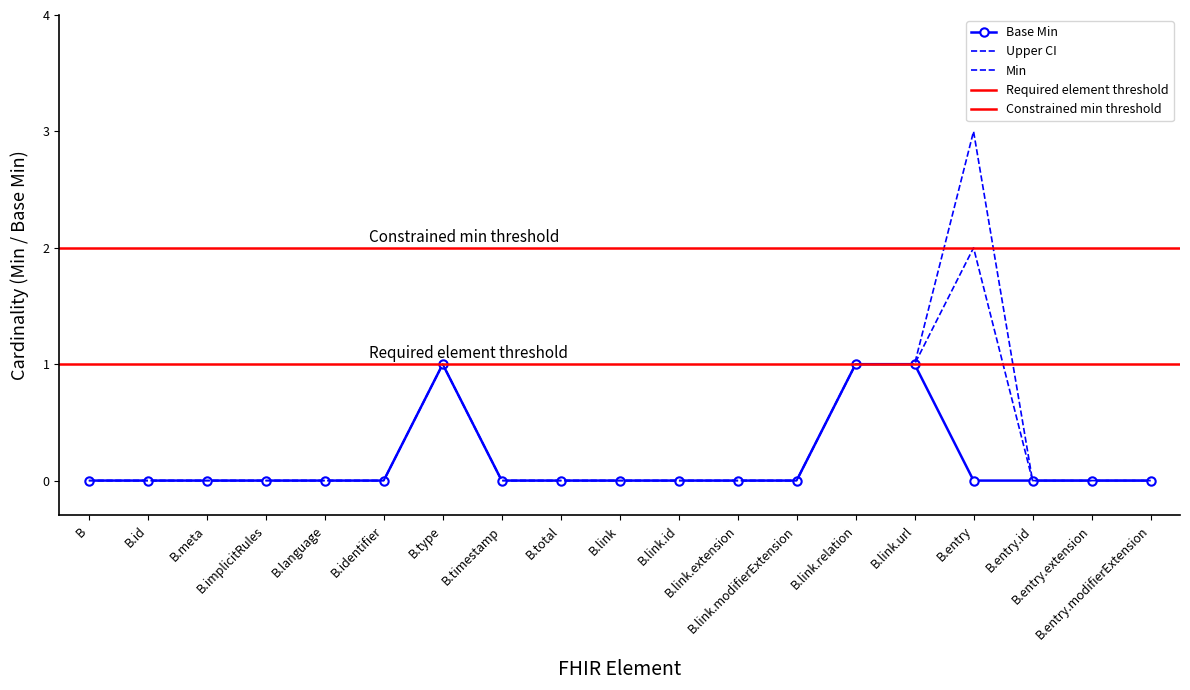

How many interior local peaks does the Min series have?

2